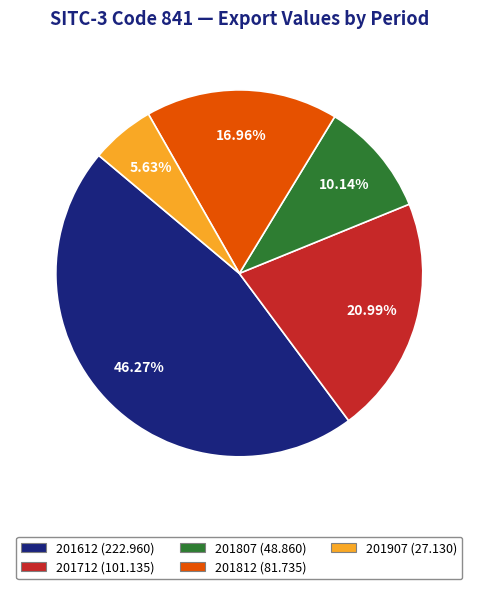

Which has a higher value, 201807 or 201712?

201712